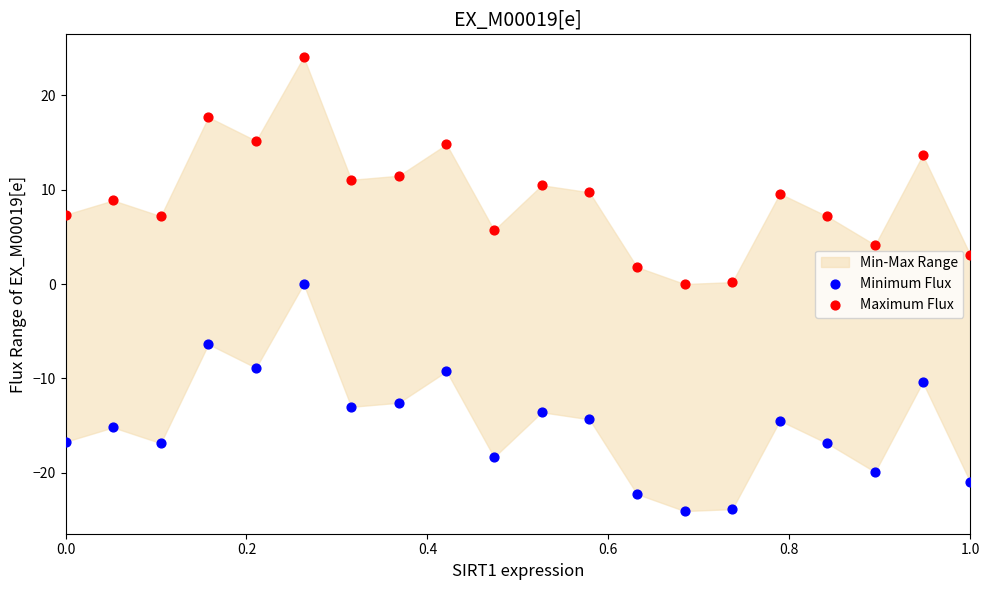

Which series reaches the minimum Y coordinate?

Minimum Flux